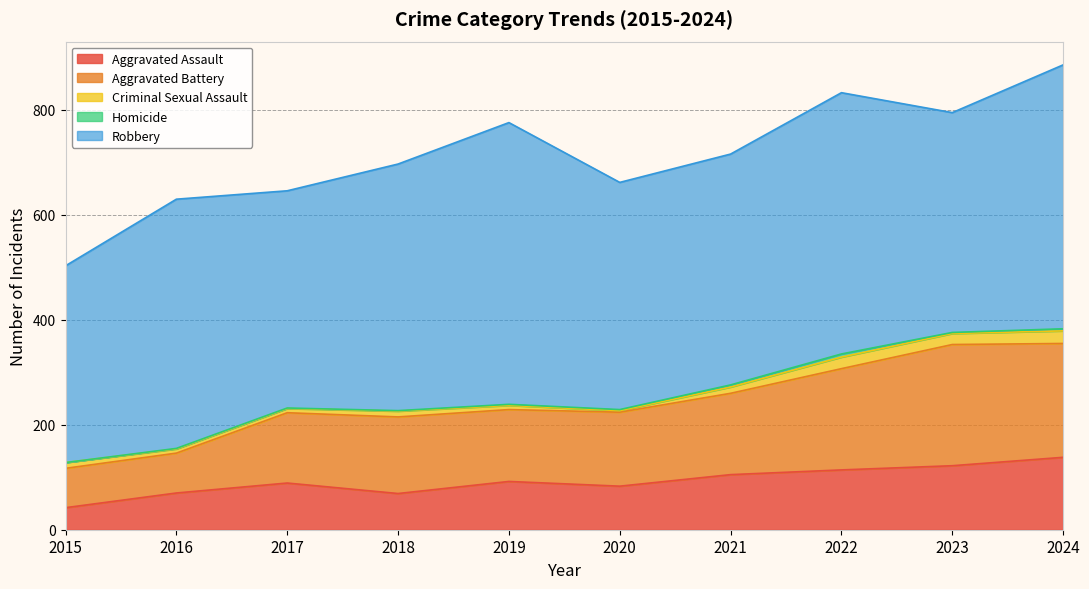

Reading left to right, transcribe all the data shown in this chart.

Aggravated Assault: 42	70	89	69	92	83	105	114	122	138
Aggravated Battery: 75	76	134	146	137	141	155	193	231	217
Criminal Sexual Assault: 11	8	8	11	8	3	12	22	21	24
Homicide: 0	1	1	1	2	2	4	6	2	4
Robbery: 375	475	414	470	537	433	440	498	419	503